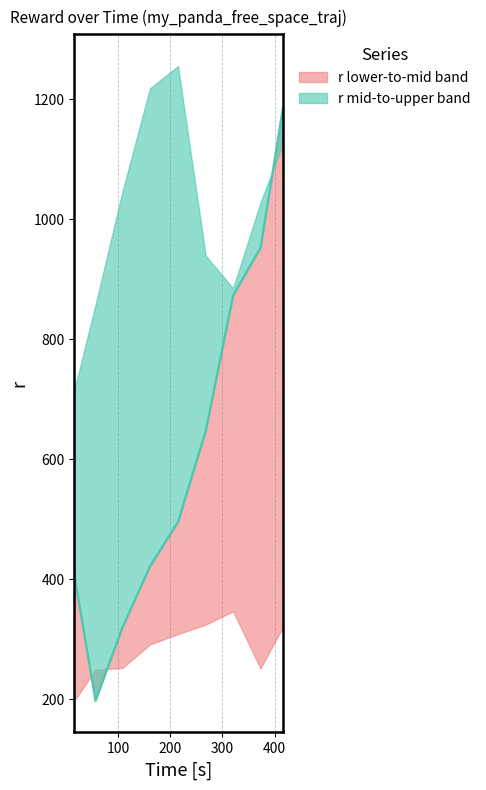

What is the ratio of the value at 320.308482 to the value at 16.600169?

2.1